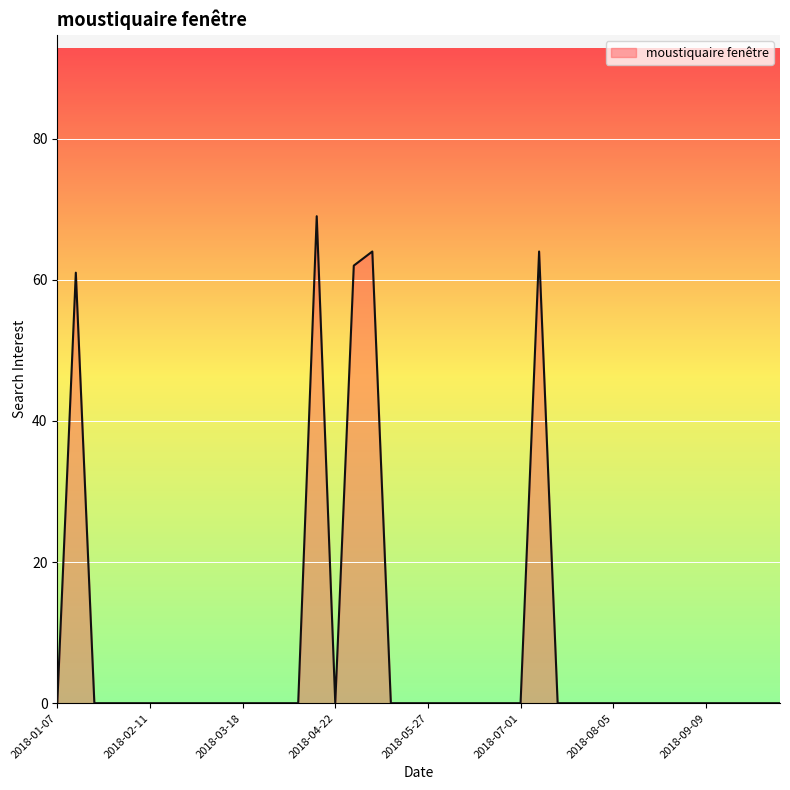

What is the greatest value displayed?

69